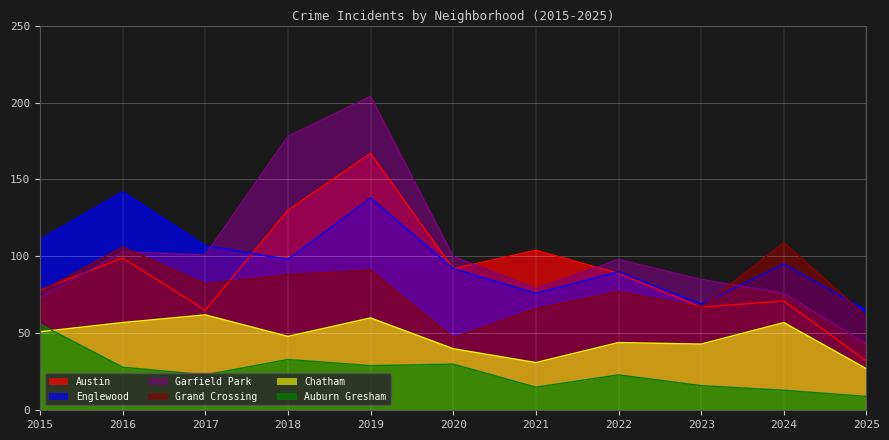

Reading left to right, list all the values displayed in this chart.

Austin: 78	99	65	130	167	92	104	89	67	71	32
Englewood: 111	142	107	98	138	92	76	90	69	95	65
Garfield Park: 73	103	101	178	204	100	79	98	85	76	43
Grand Crossing: 77	106	82	88	91	47	66	77	67	109	61
Chatham: 51	57	62	48	60	40	31	44	43	57	27
Auburn Gresham: 56	28	23	33	29	30	15	23	16	13	9